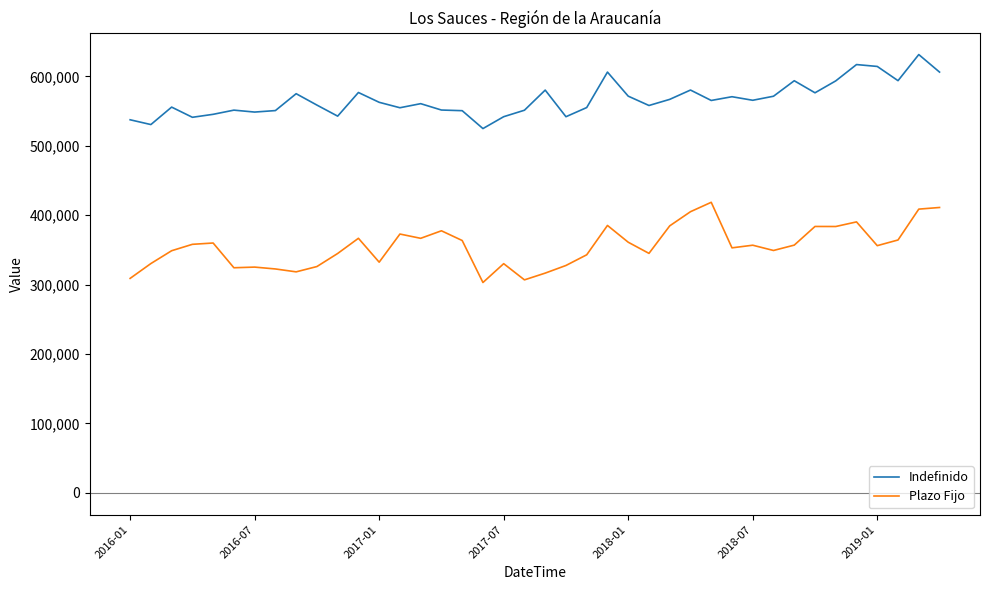

How many lines are shown in the chart?

2